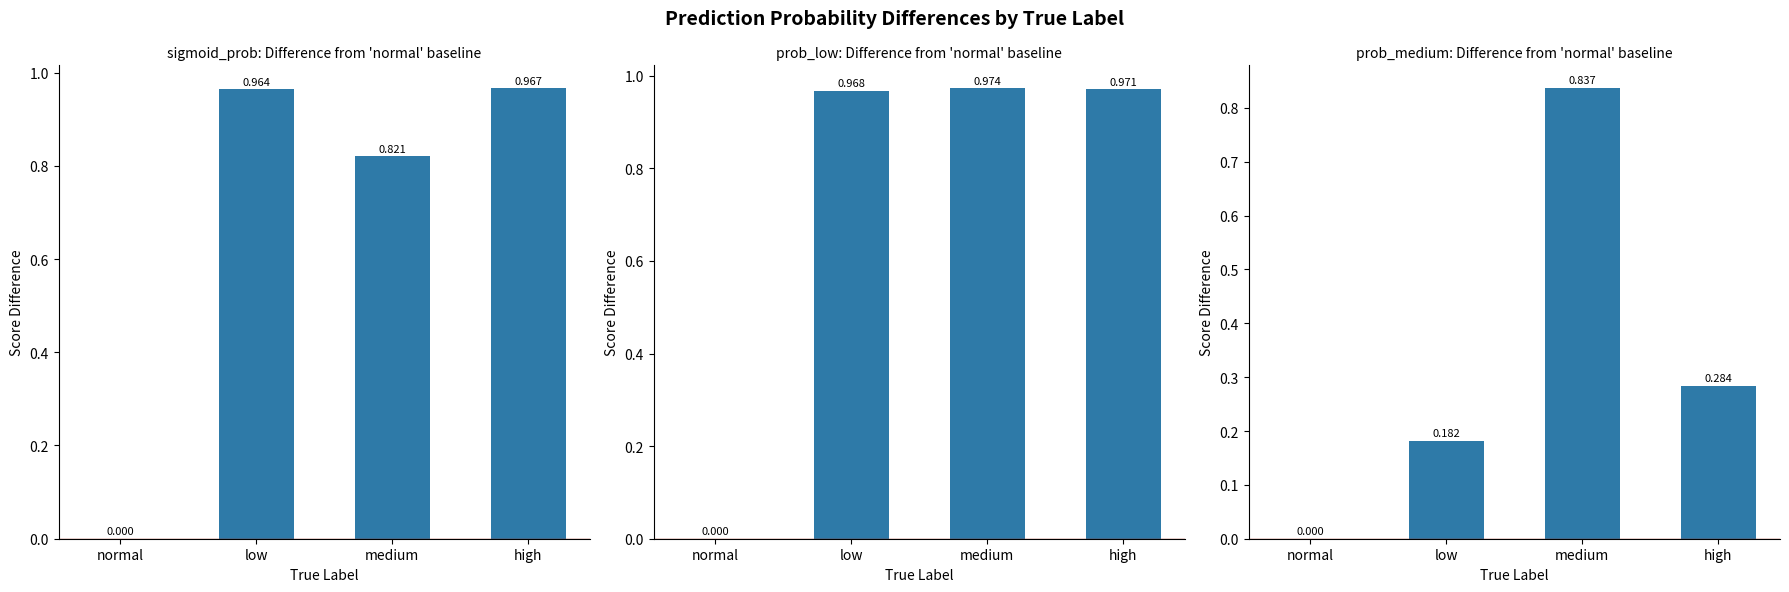

The value at medium is 1.4. True or false?

False